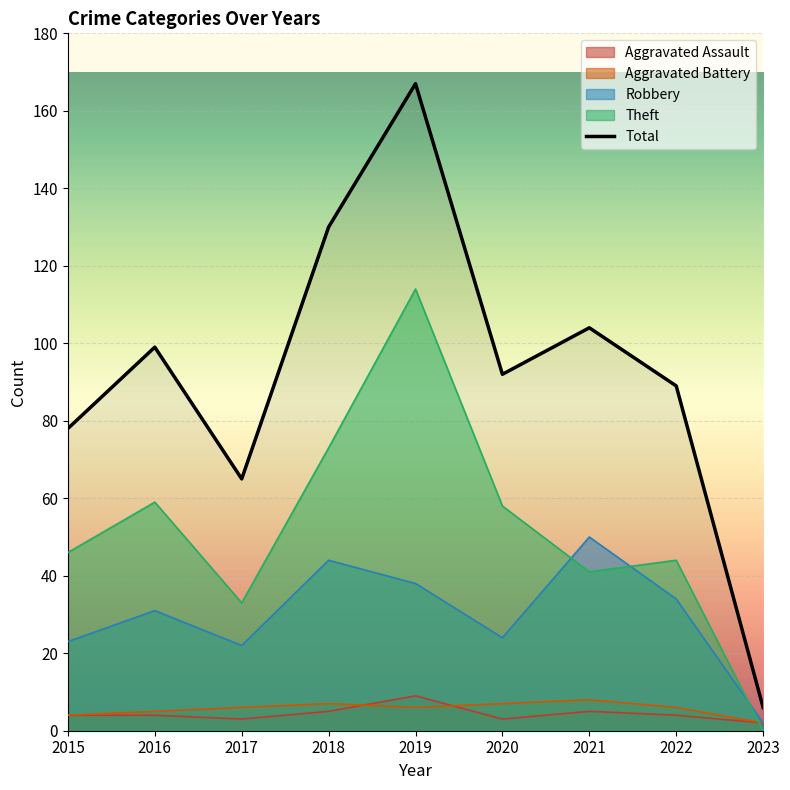

What is the greatest value displayed?

167